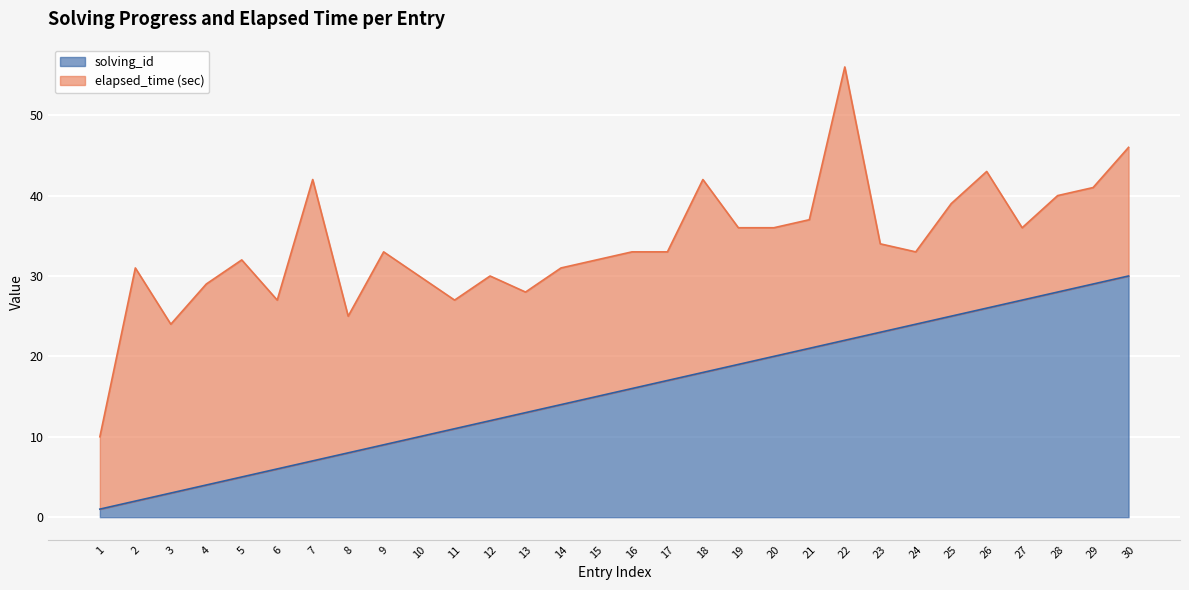

True or false: there are more than 0 points higher than both neighbors.

False